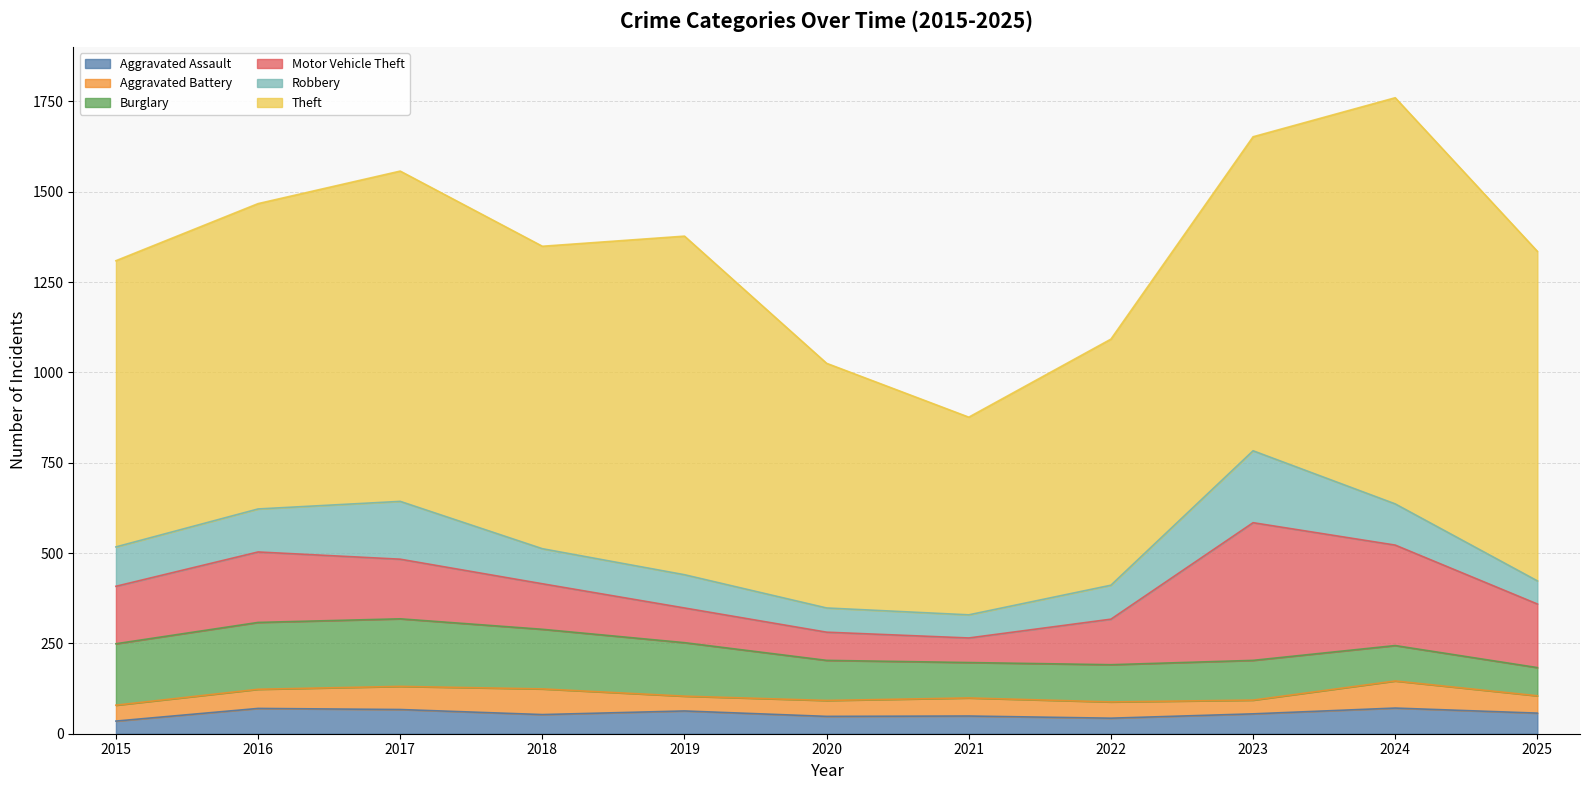

What is the sum of all Burglary values?

1453